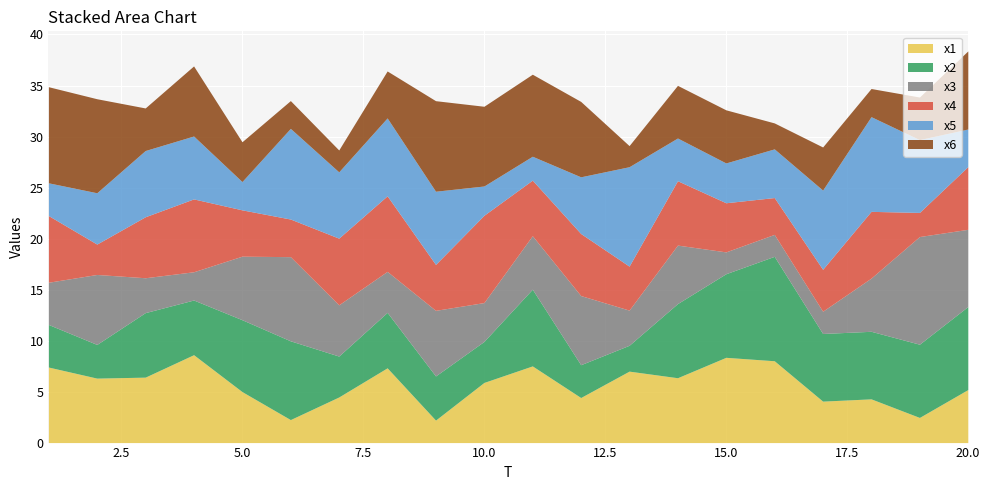

At which label does x6 first exceed 5?

1